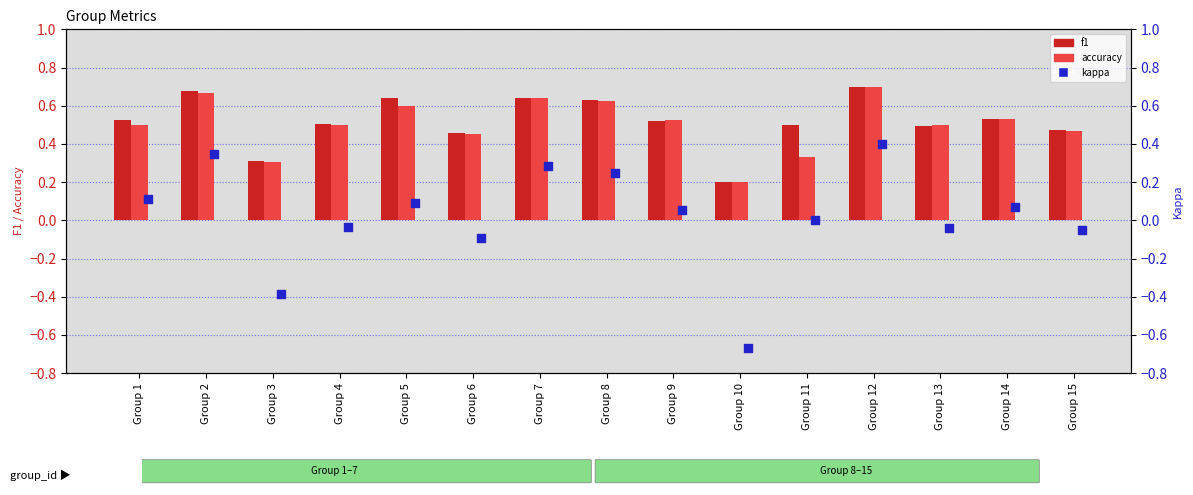

Which series has the largest Y range (max minus min)?

kappa